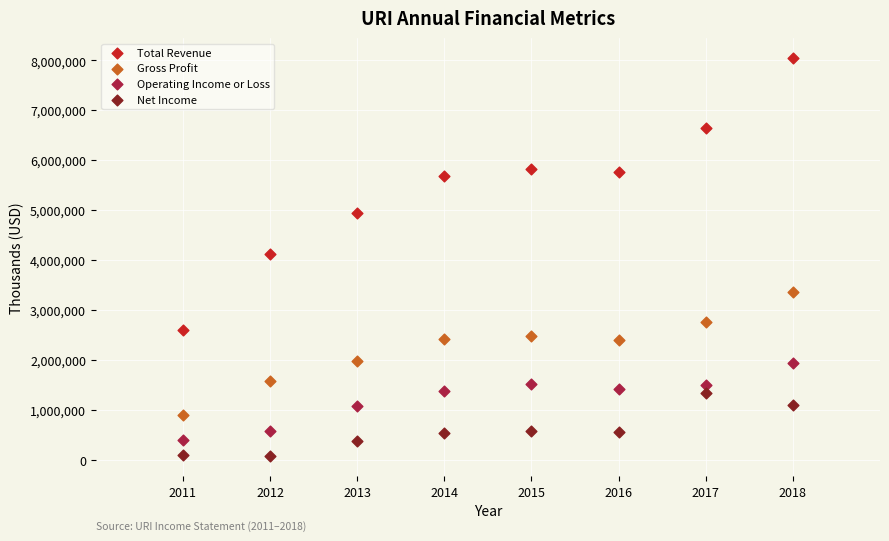

Across all data points, what is the range of X values (max minus min)?

7